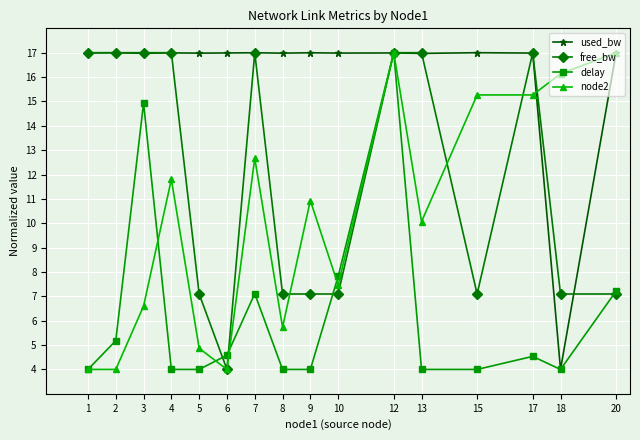

What is the minimum value for free_bw?

4.0